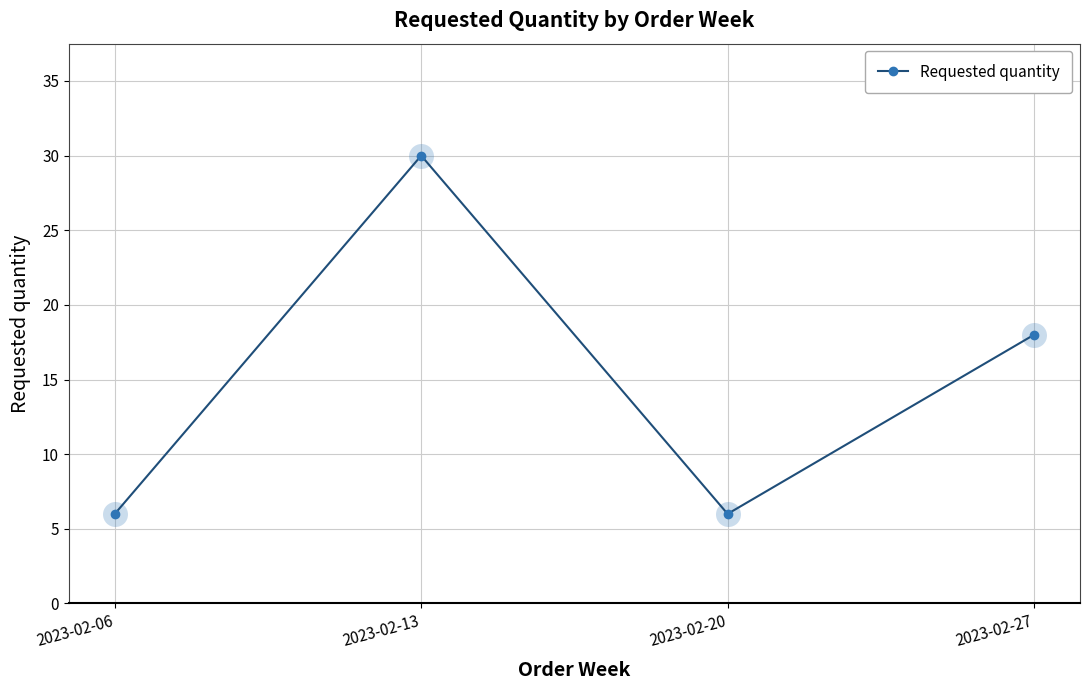

What is the change in value from 2023-02-20 to 2023-02-27?

+12